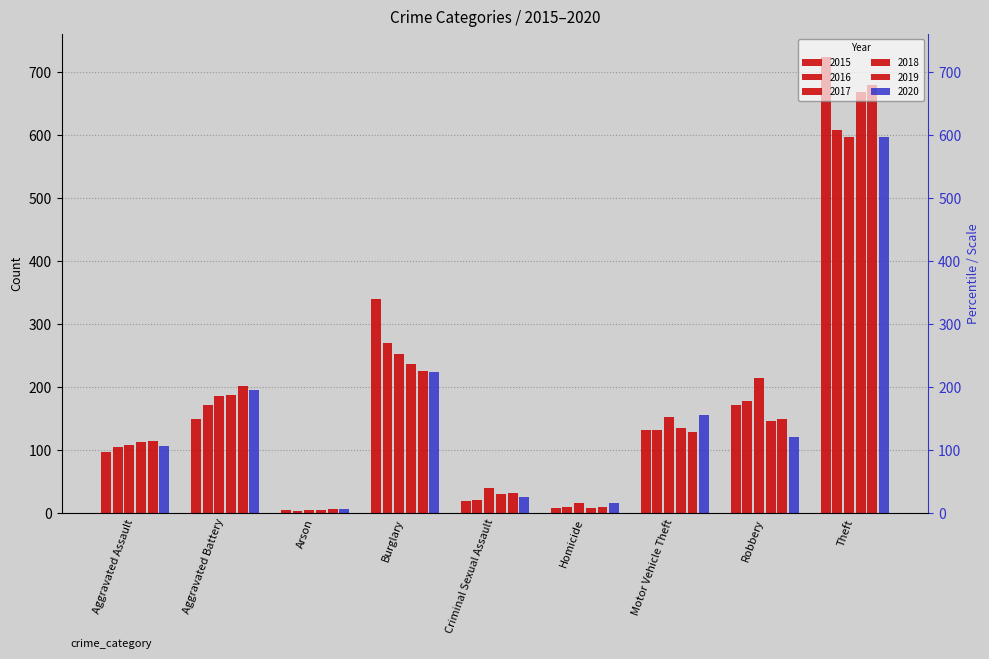

What is the difference between the maximum and minimum values in the 2015 series?

720